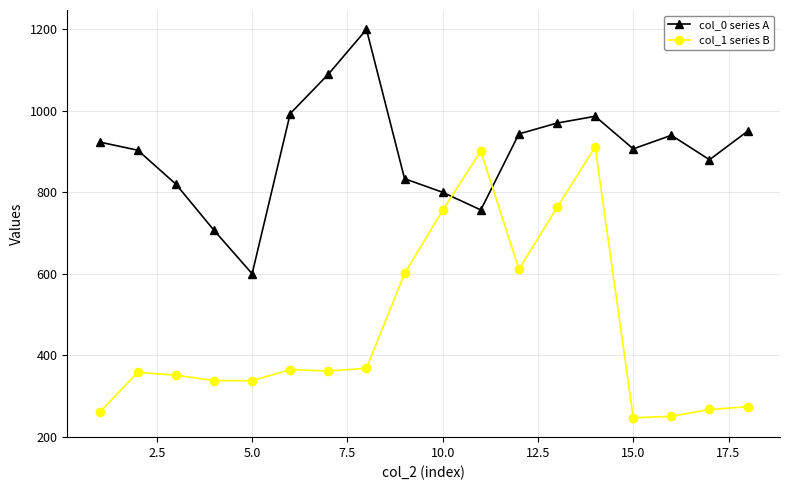

What is the sum of all col_0 series A values?

16203.3